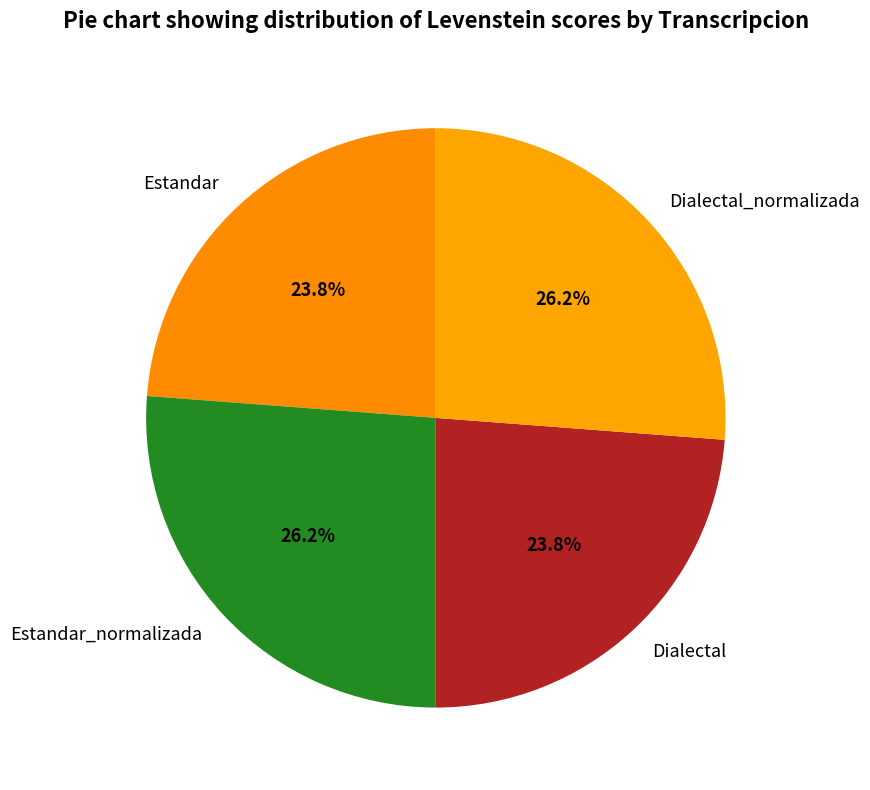

Is there a majority slice in this chart?

No